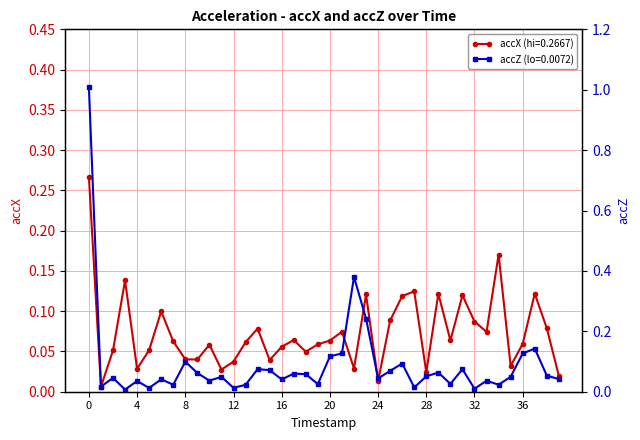

What is the difference between the highest and lowest values at 20?

0.1